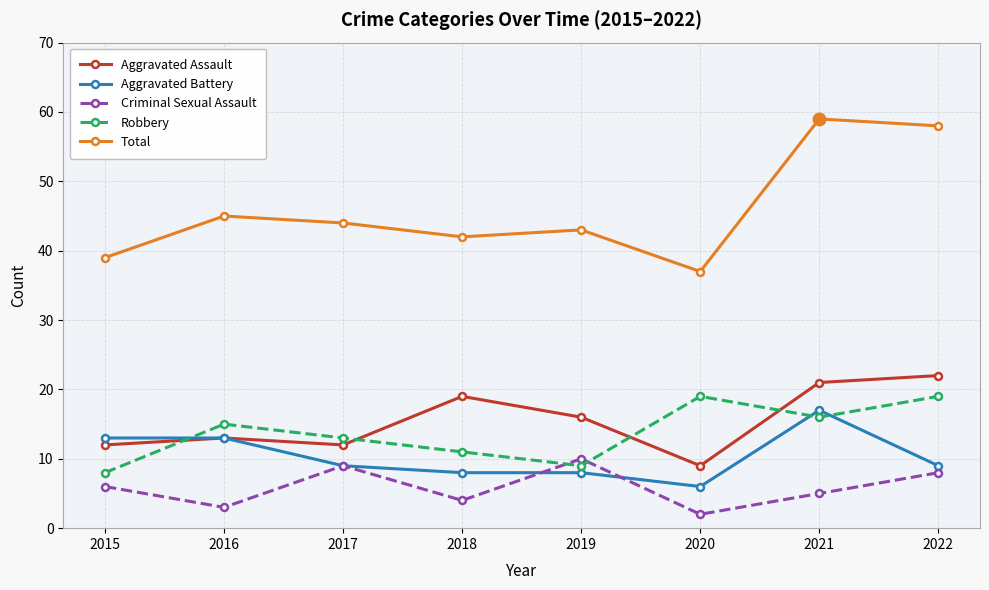

Reading left to right, list all the values displayed in this chart.

Aggravated Assault: 12	13	12	19	16	9	21	22
Aggravated Battery: 13	13	9	8	8	6	17	9
Criminal Sexual Assault: 6	3	9	4	10	2	5	8
Robbery: 8	15	13	11	9	19	16	19
Total: 39	45	44	42	43	37	59	58